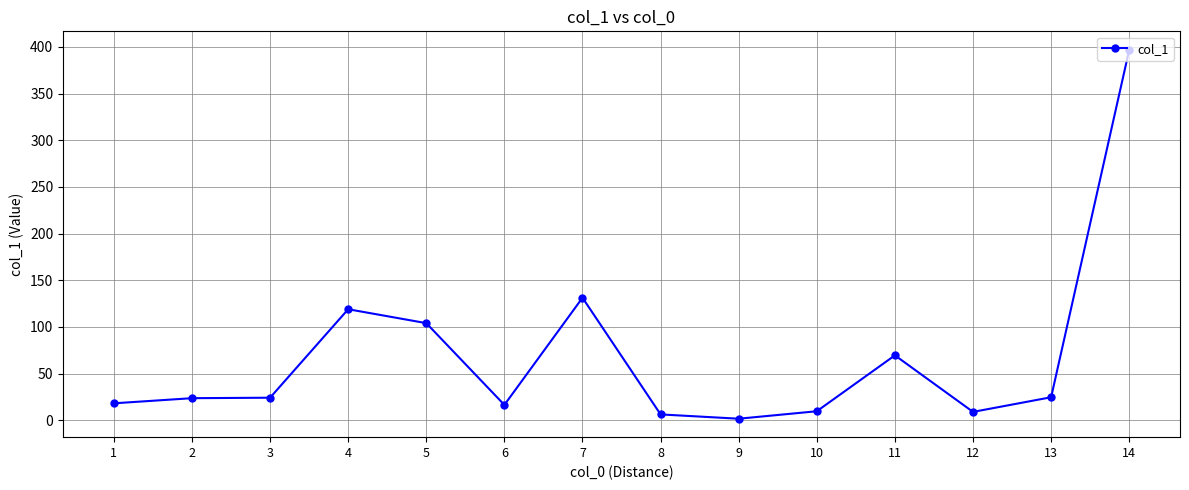

How many values exceed 24?

7